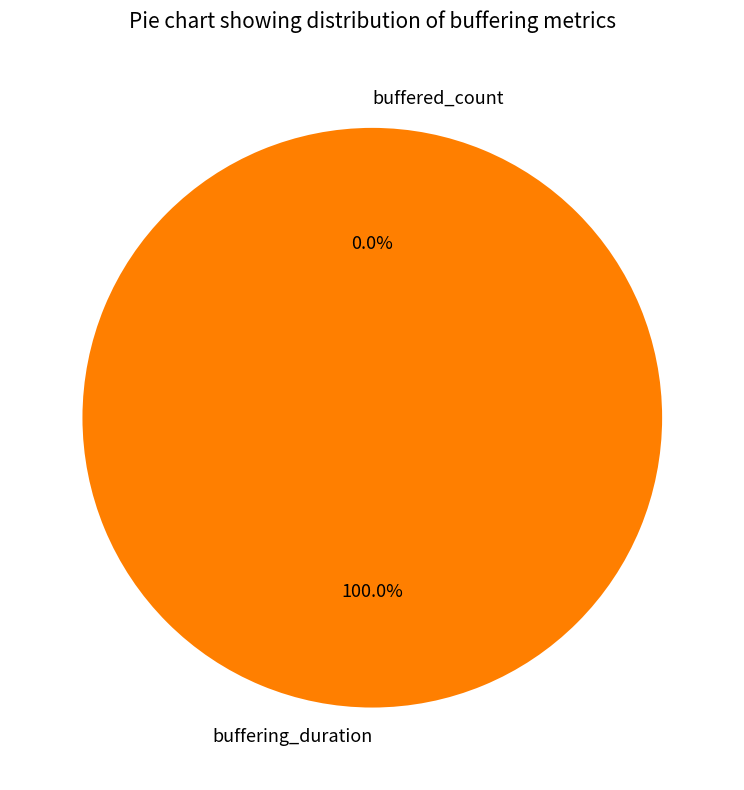

What is the change in value from buffering_duration to buffered_count?

-78202779